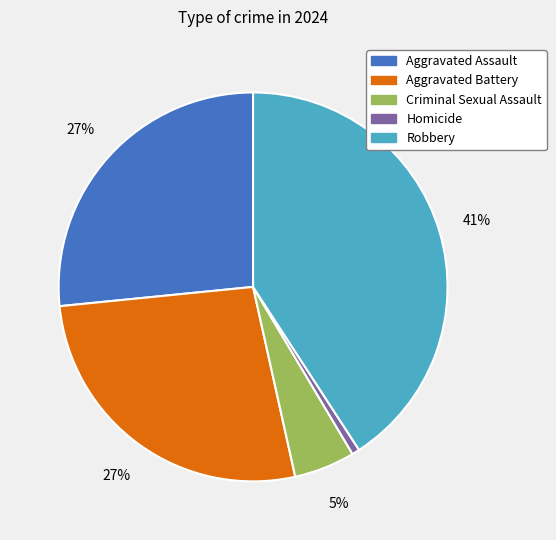

The Criminal Sexual Assault slice represents 5% of the pie. True or false?

True